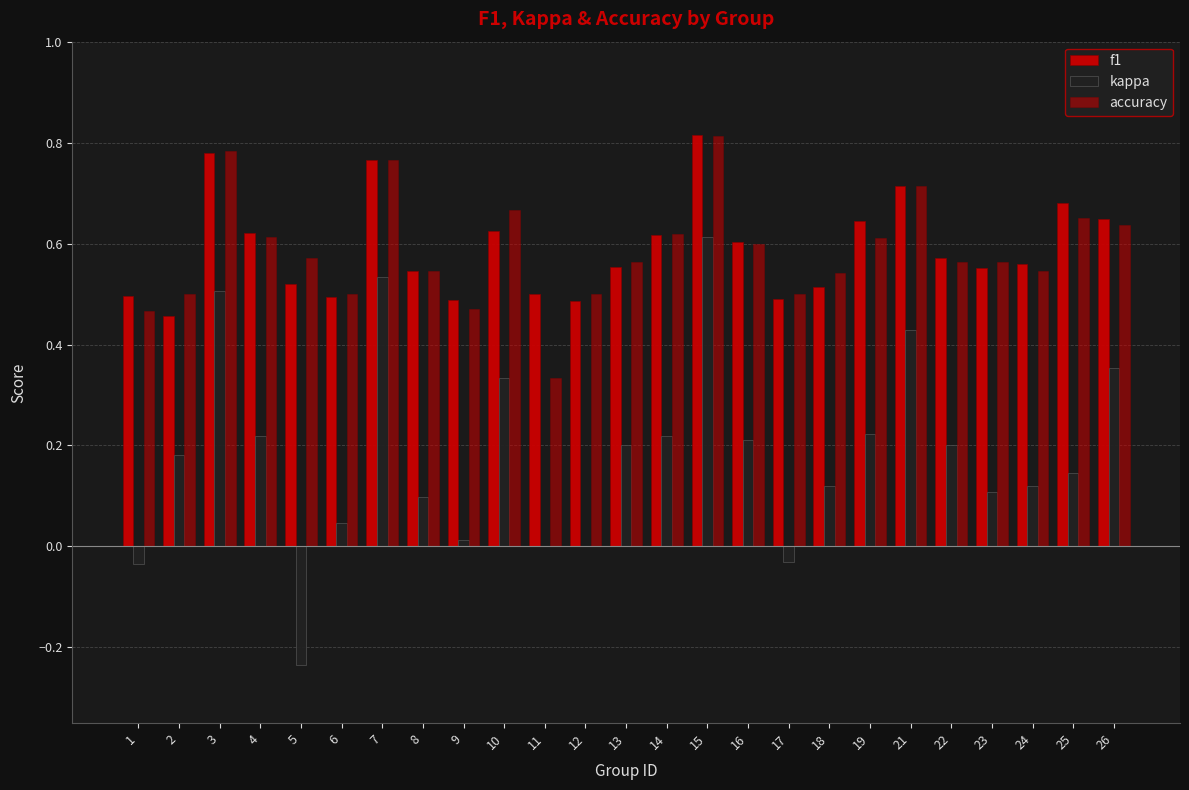

How many categories are shown in the chart?

25